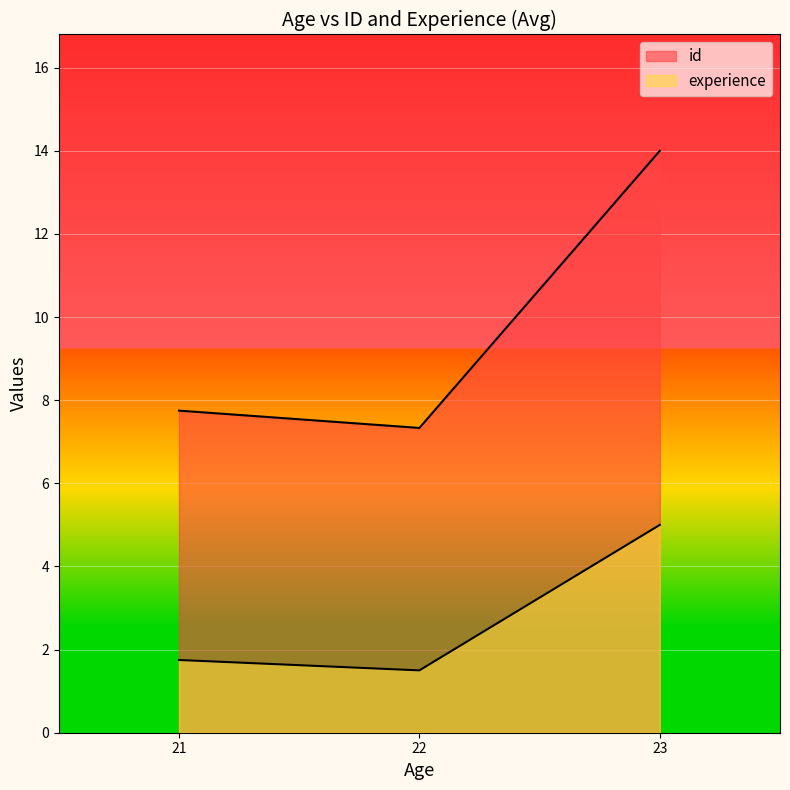

True or false: experience has a value of 8 at 23.

False